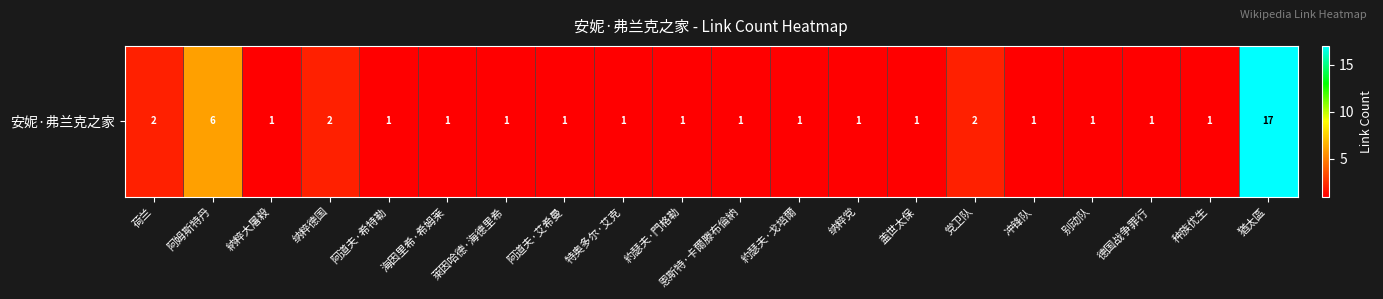

Approximately how many times larger is the value at 荷兰 compared to 阿姆斯特丹?

0.3